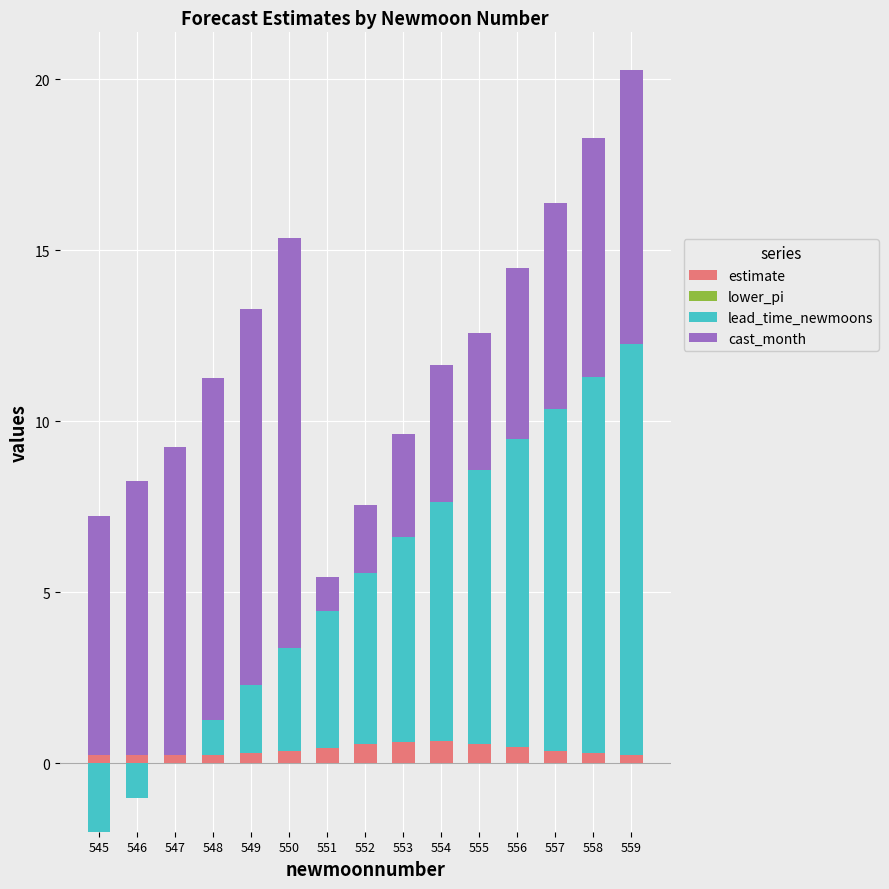

True or false: estimate has a value of 0.6 at 554.

True